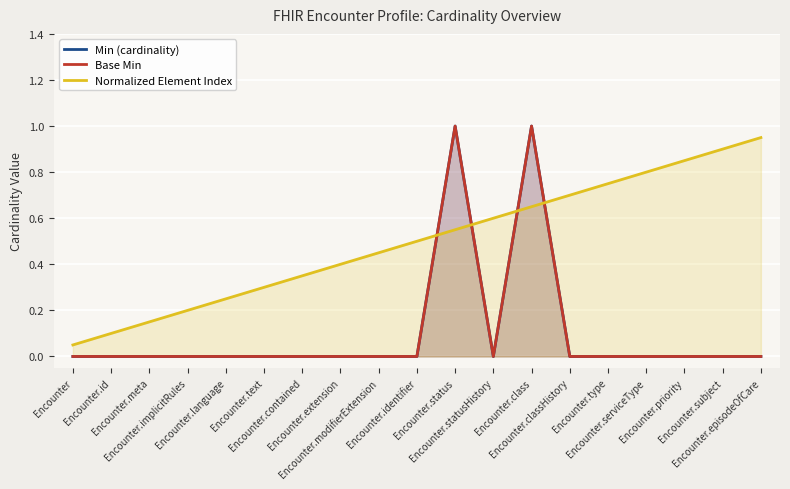

How many positive values does the Min (cardinality) series have?

2